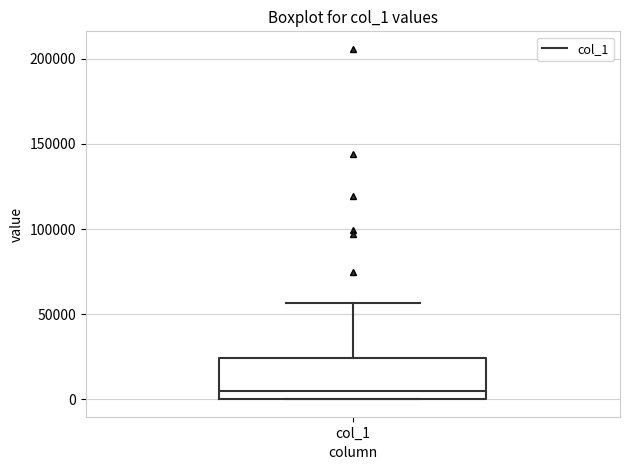

Read this box plot against the y-axis: the position of the median line, the range covered by the box, and the ends of both whiskers. The values are not printed on the chart, so give them approximately, as read against the axis.

median 5000, box 0 to 25000, whiskers 0 to 55000